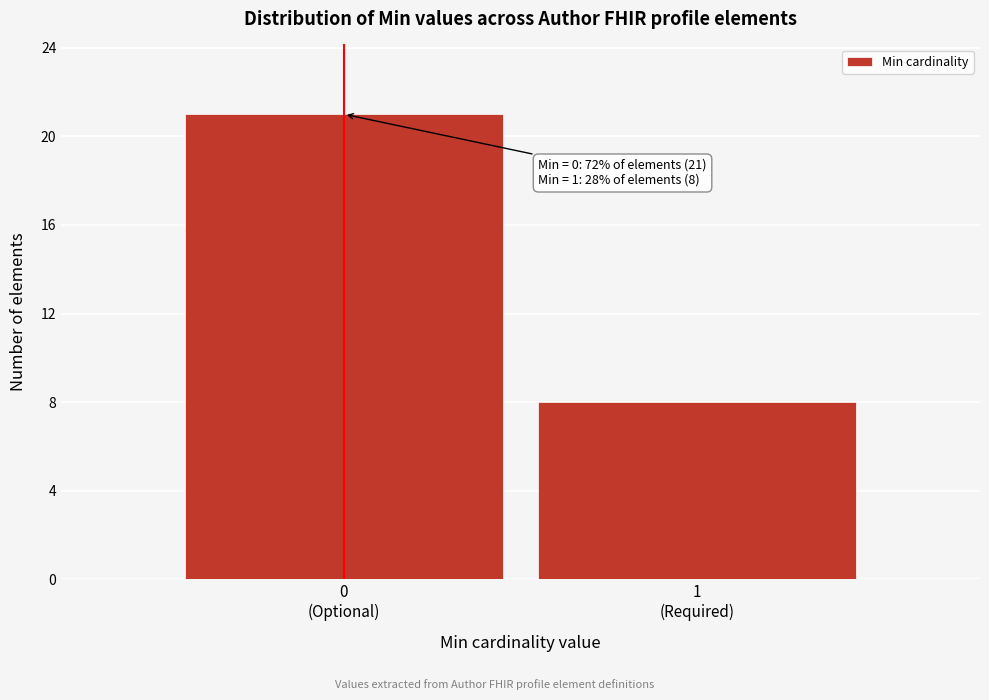

Reading right to left, extract all data points from this chart.

8	21